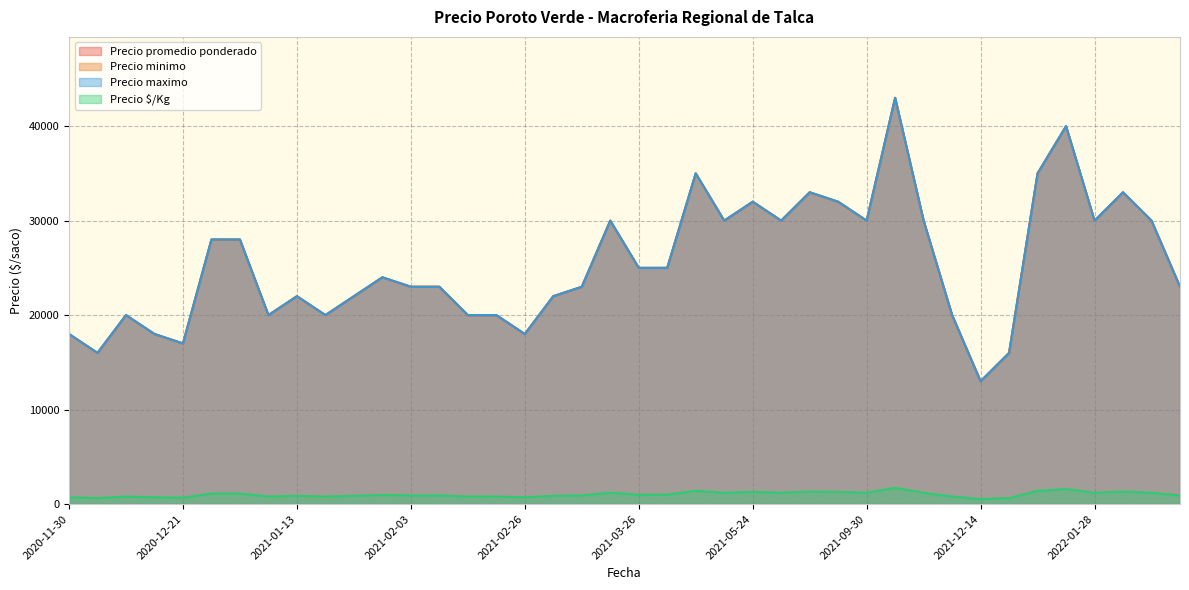

What is the minimum value shown in the chart?

520